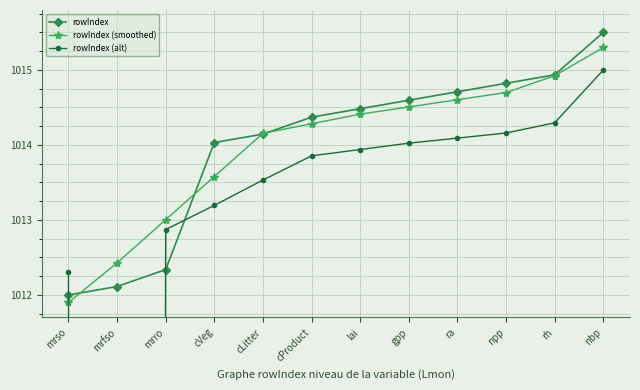

Count the number of categories in the chart.

12